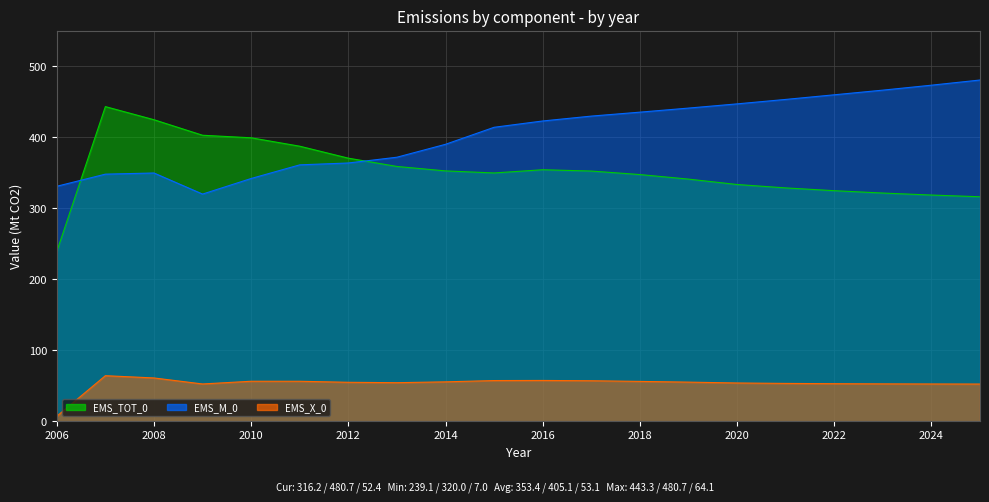

Which series has the largest range (max minus min)?

EMS_TOT_0